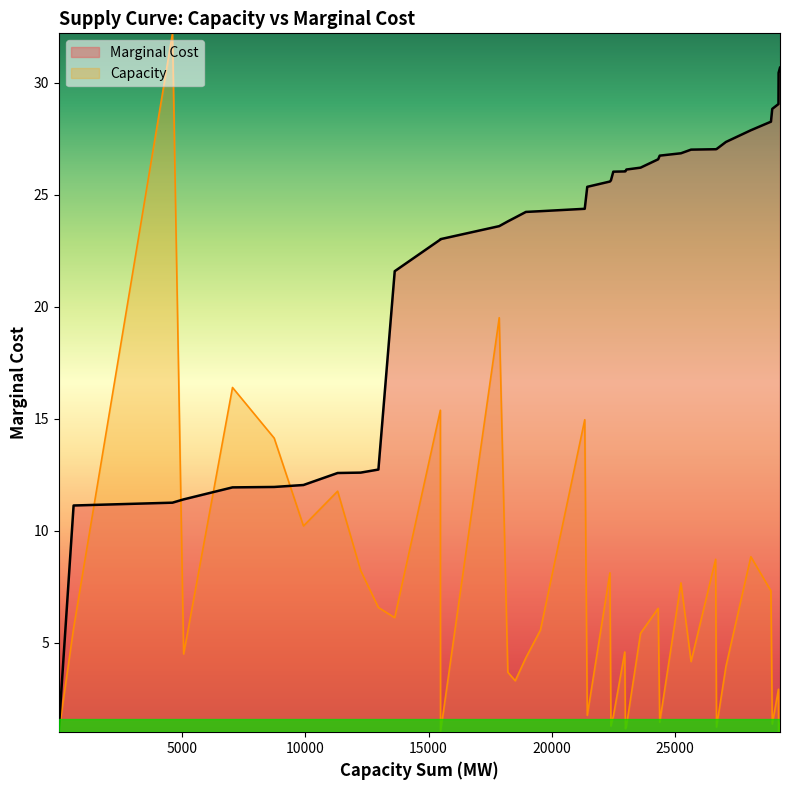

Which series has the widest spread of values?

Capacity